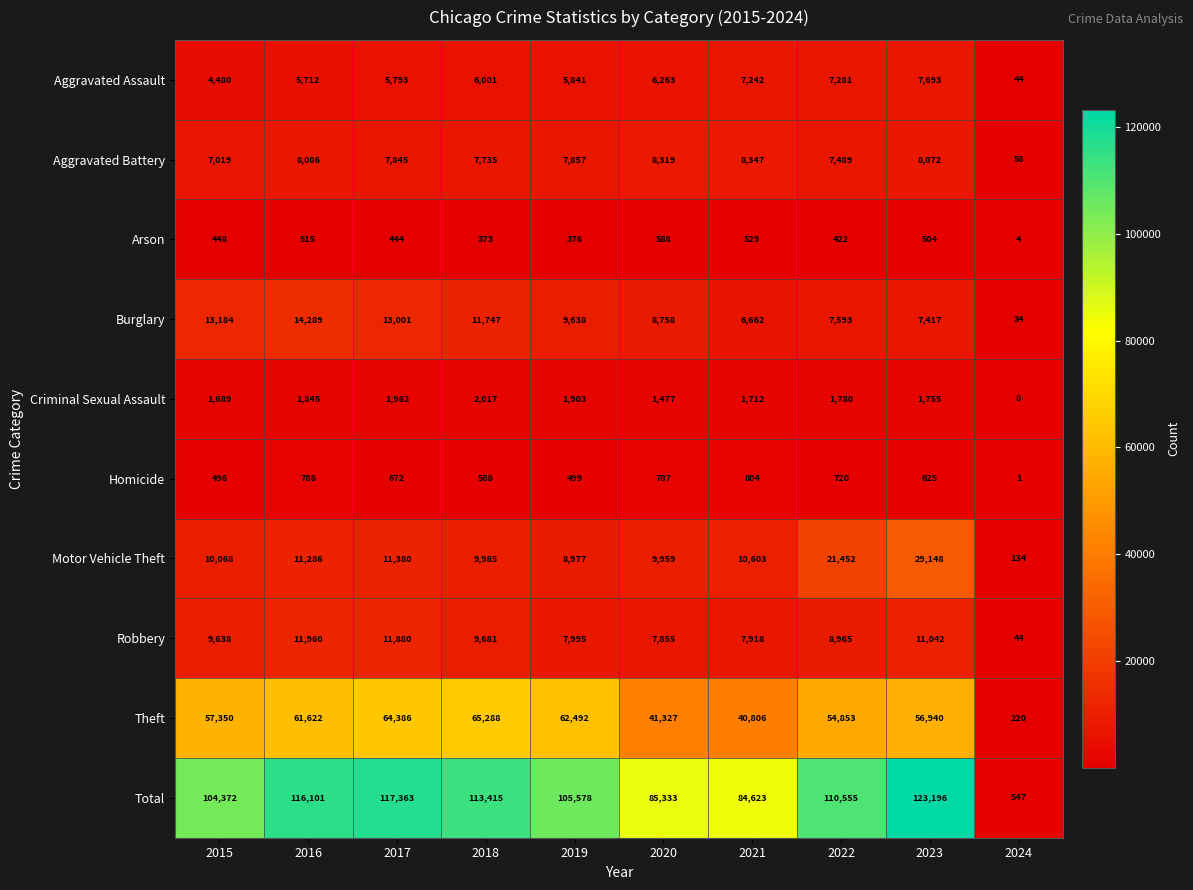

Is the value of Aggravated Battery at 2018 greater than the value of Theft at 2024?

Yes